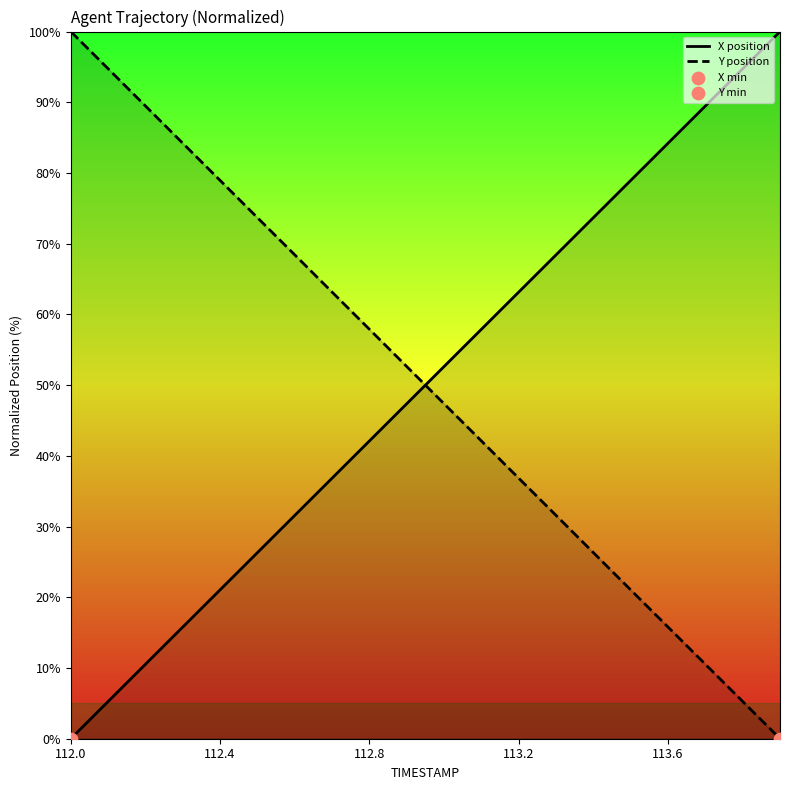

At how many categories does at least one series exceed 77?

10